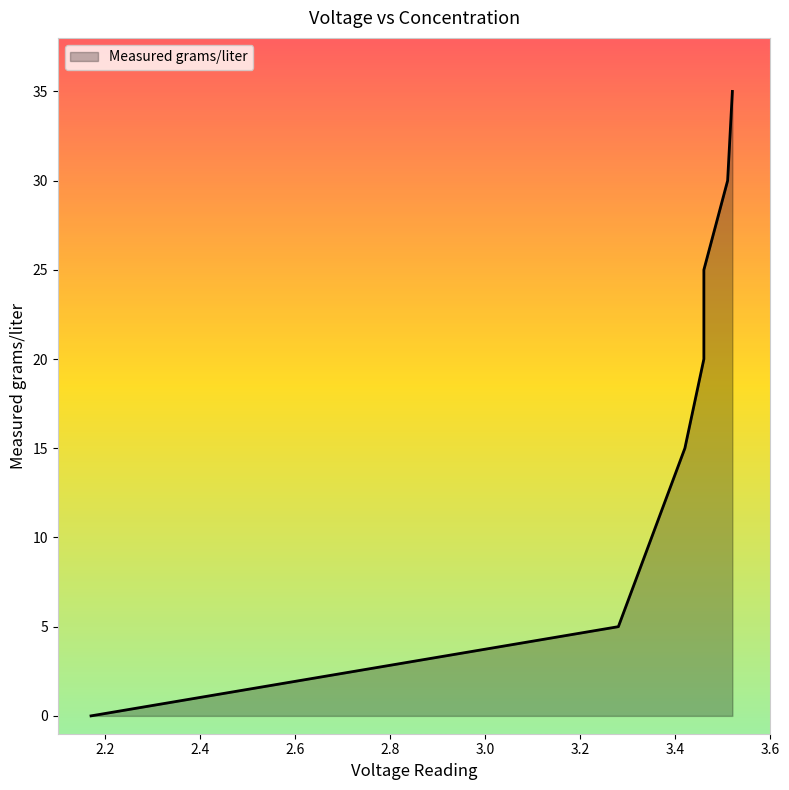

How many lines are shown in the chart?

1